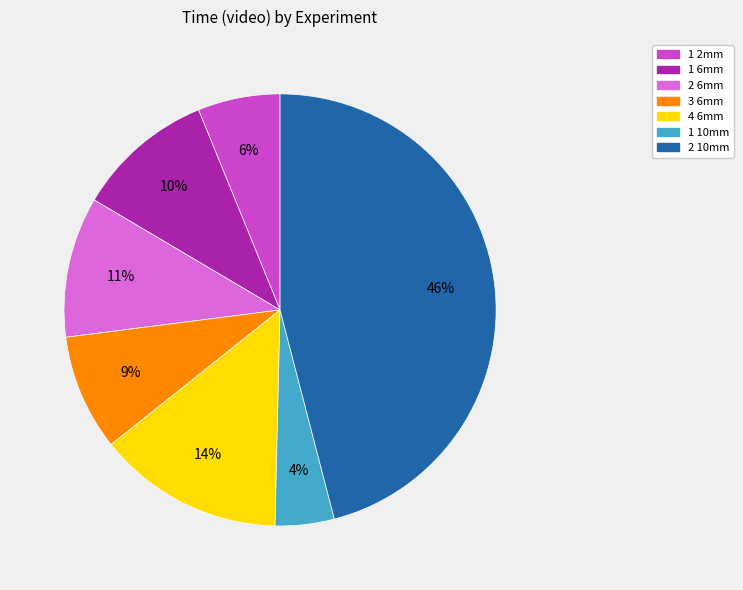

True or false: 3 6mm accounts for 4% of the total.

False